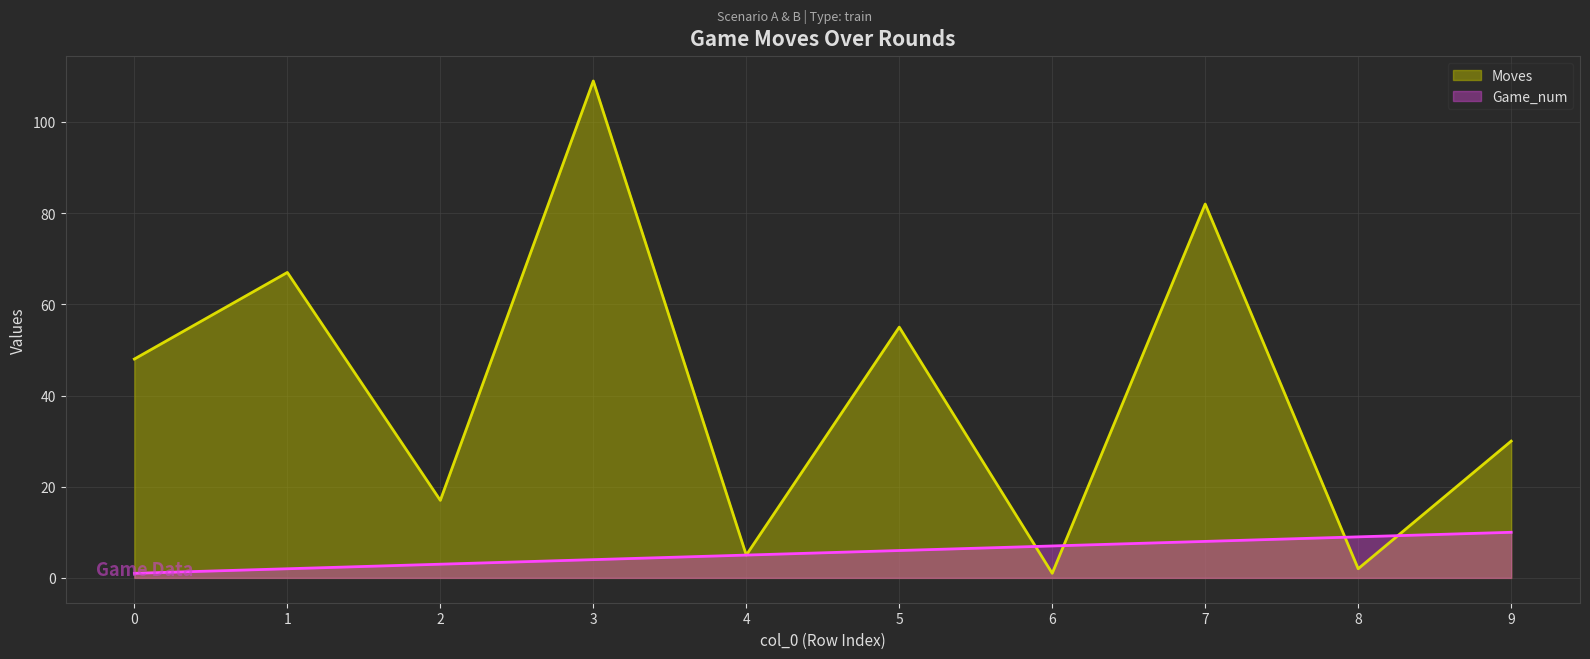

True or false: Game_num has more than 2 points higher than both neighbors.

False